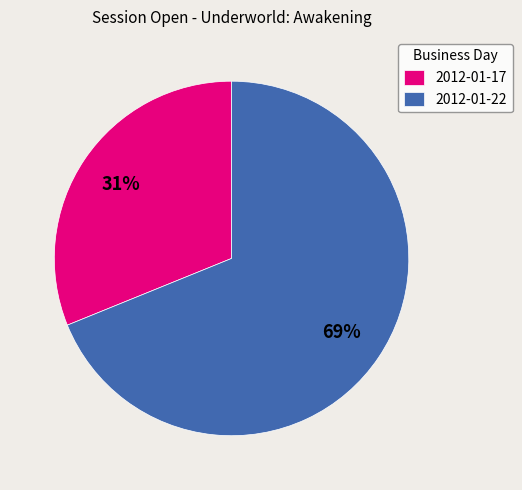

Does 2012-01-17 account for over 50% of the chart?

No